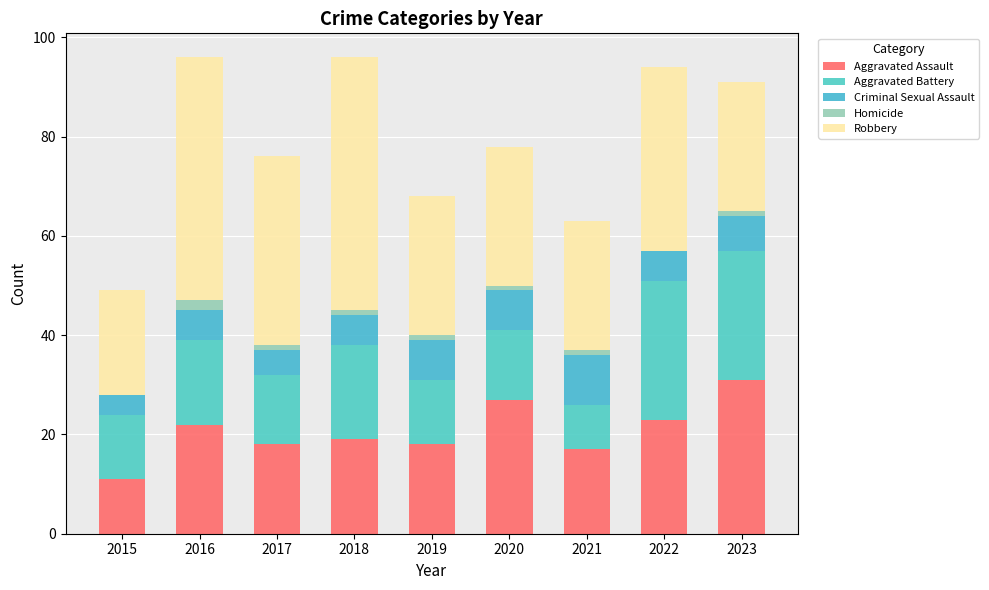

What is the sum of the Criminal Sexual Assault values at 2016 and 2021?

16